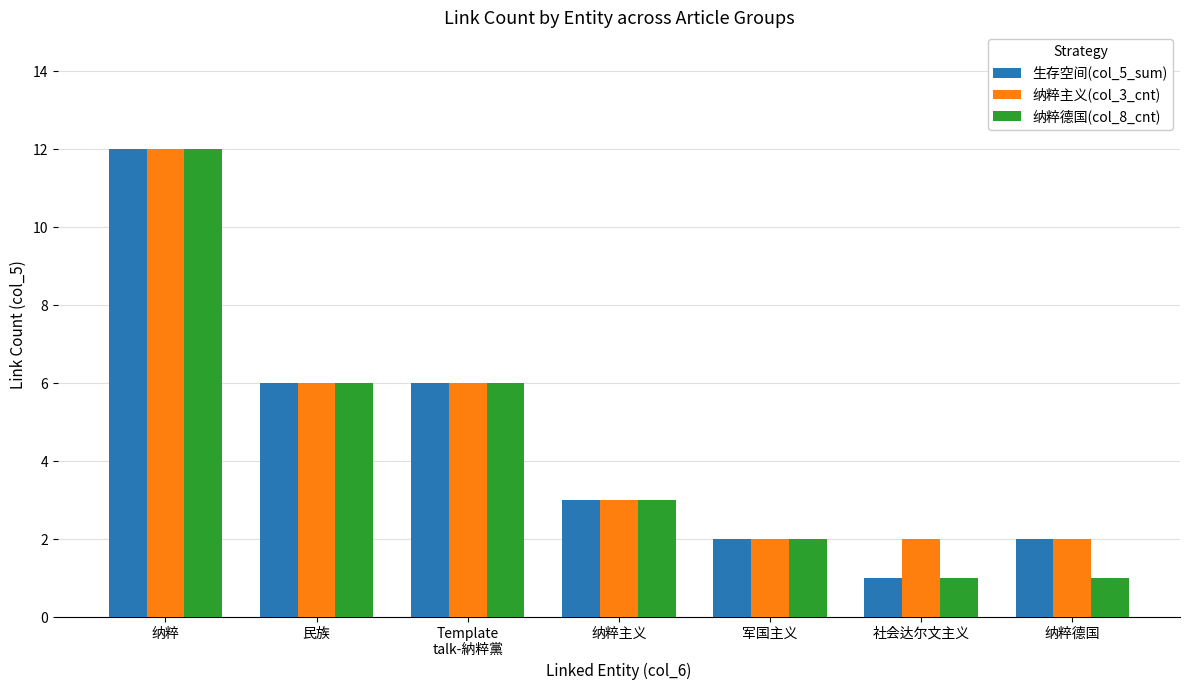

What is the value of the 纳粹德国(col_8_cnt) bar at the 2nd from the left?

6